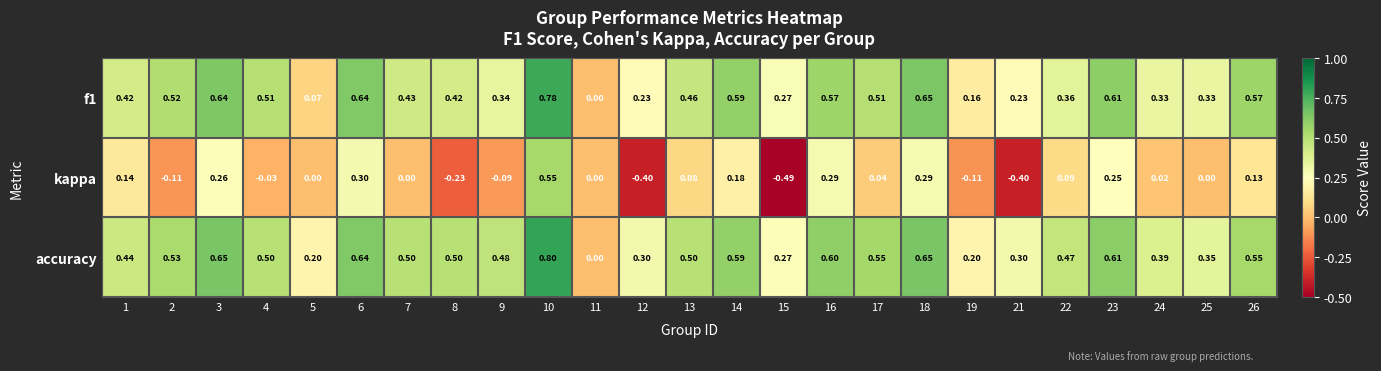

Is the value of kappa at 25 greater than the value of accuracy at 24?

No